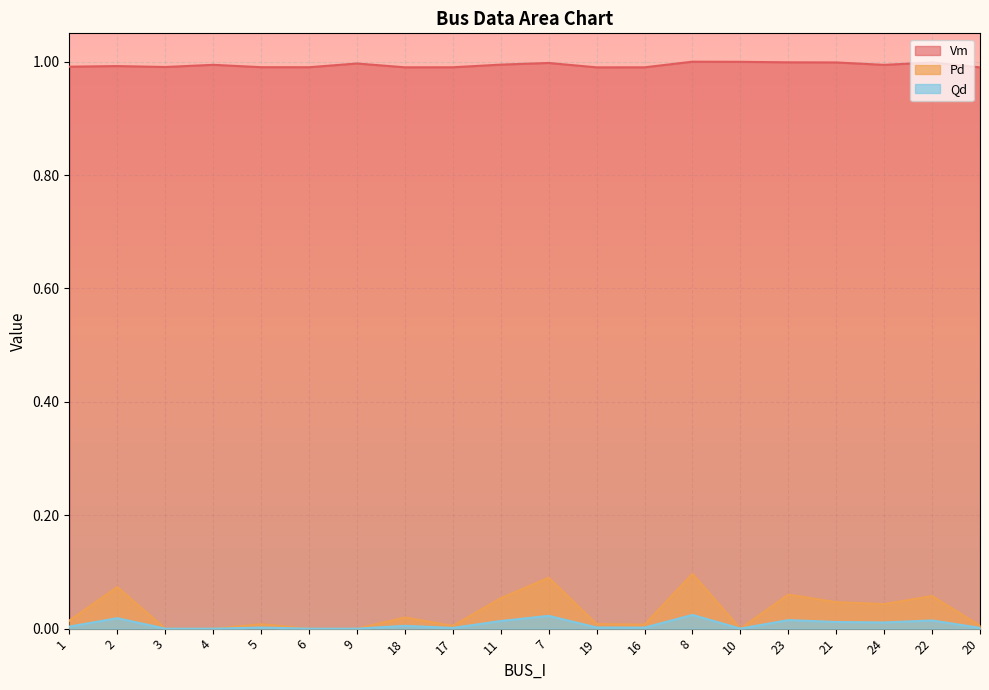

Reading left to right, what are all the values shown in this chart?

Vm: 1=1.0	2=1.0	3=1.0	4=1.0	5=1.0	6=1.0	9=1.0	18=1.0	17=1.0	11=1.0	7=1.0	19=1.0	16=1.0	8=1.0	10=1.0	23=1.0	21=1.0	24=1.0	22=1.0	20=1.0
Pd: 1=0.0	2=0.1	3=0.0	4=0.0	5=0.0	6=0.0	9=0.0	18=0.0	17=0.0	11=0.1	7=0.1	19=0.0	16=0.0	8=0.1	10=0.0	23=0.1	21=0.0	24=0.0	22=0.1	20=0.0
Qd: 1=0.0	2=0.0	3=0.0	4=0.0	5=0.0	6=0.0	9=0.0	18=0.0	17=0.0	11=0.0	7=0.0	19=0.0	16=0.0	8=0.0	10=0.0	23=0.0	21=0.0	24=0.0	22=0.0	20=0.0